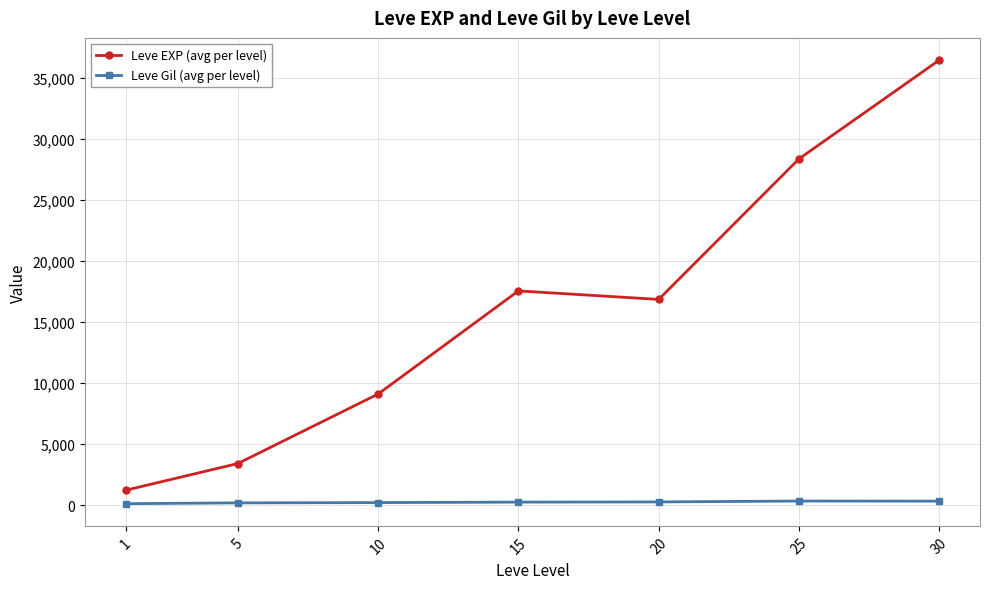

True or false: Leve Gil (avg per level) and Leve EXP (avg per level) cross at least once.

False